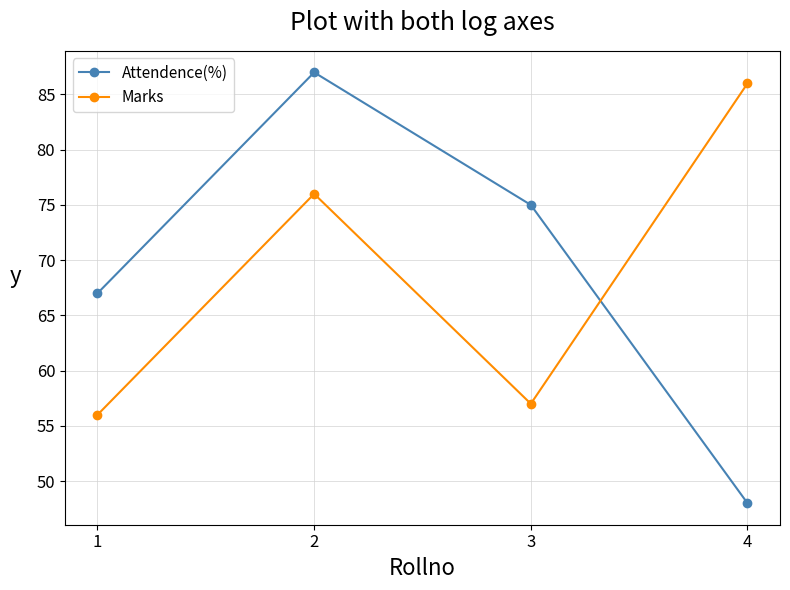

Rank the series at 4 from highest to lowest value.

Marks, Attendence(%)